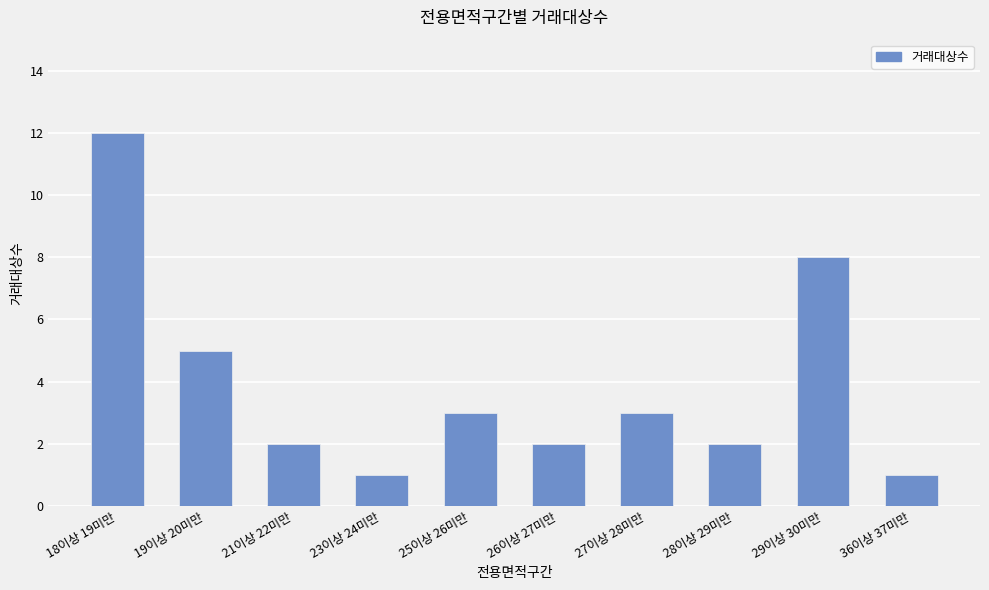

Which label corresponds to the largest value in the chart?

18이상 19미만